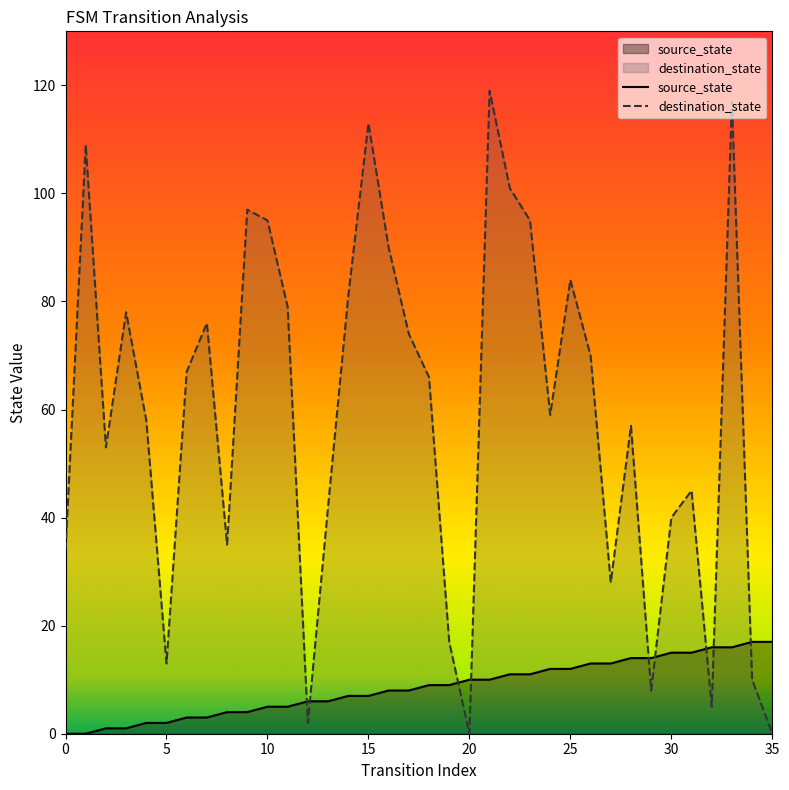

At how many categories does at least one series exceed 40?

24